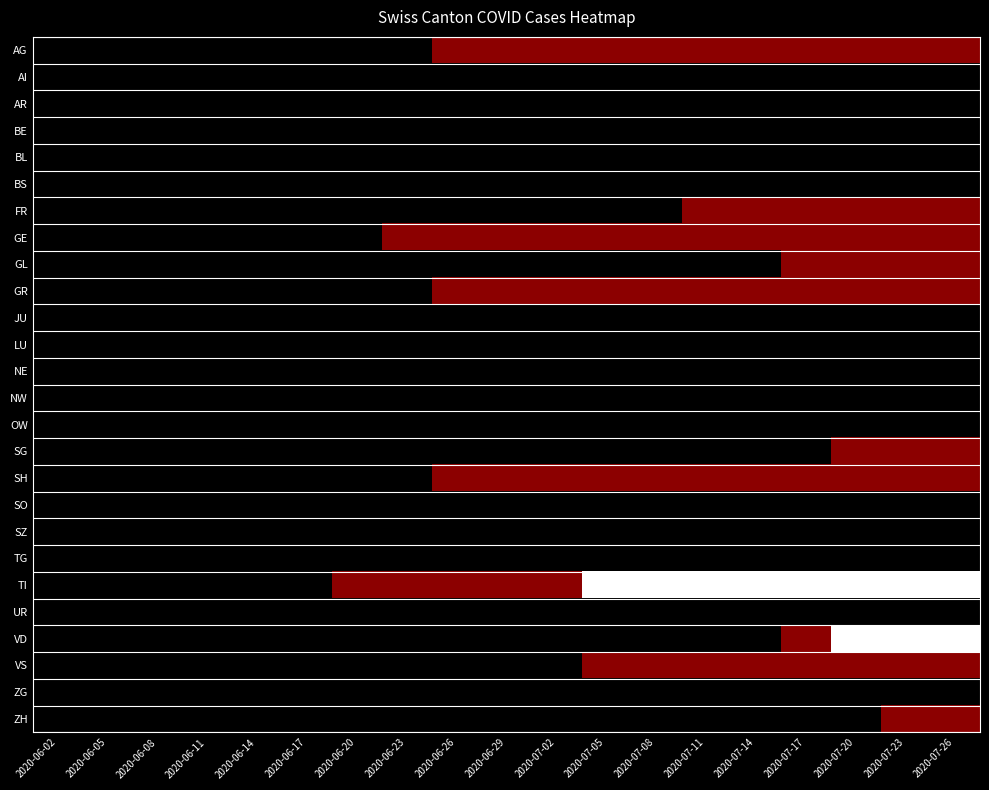

Reading left to right, transcribe all the data shown in this chart.

AG: 2020-06-02=0	2020-06-05=0	2020-06-08=0	2020-06-11=0	2020-06-14=0	2020-06-17=0	2020-06-20=0	2020-06-23=0	2020-06-26=1	2020-06-29=1	2020-07-02=1	2020-07-05=1	2020-07-08=1	2020-07-11=1	2020-07-14=1	2020-07-17=1	2020-07-20=1	2020-07-23=1	2020-07-26=1
AI: 2020-06-02=0	2020-06-05=0	2020-06-08=0	2020-06-11=0	2020-06-14=0	2020-06-17=0	2020-06-20=0	2020-06-23=0	2020-06-26=0	2020-06-29=0	2020-07-02=0	2020-07-05=0	2020-07-08=0	2020-07-11=0	2020-07-14=0	2020-07-17=0	2020-07-20=0	2020-07-23=0	2020-07-26=0
AR: 2020-06-02=0	2020-06-05=0	2020-06-08=0	2020-06-11=0	2020-06-14=0	2020-06-17=0	2020-06-20=0	2020-06-23=0	2020-06-26=0	2020-06-29=0	2020-07-02=0	2020-07-05=0	2020-07-08=0	2020-07-11=0	2020-07-14=0	2020-07-17=0	2020-07-20=0	2020-07-23=0	2020-07-26=0
BE: 2020-06-02=0	2020-06-05=0	2020-06-08=0	2020-06-11=0	2020-06-14=0	2020-06-17=0	2020-06-20=0	2020-06-23=0	2020-06-26=0	2020-06-29=0	2020-07-02=0	2020-07-05=0	2020-07-08=0	2020-07-11=0	2020-07-14=0	2020-07-17=0	2020-07-20=0	2020-07-23=0	2020-07-26=0
BL: 2020-06-02=0	2020-06-05=0	2020-06-08=0	2020-06-11=0	2020-06-14=0	2020-06-17=0	2020-06-20=0	2020-06-23=0	2020-06-26=0	2020-06-29=0	2020-07-02=0	2020-07-05=0	2020-07-08=0	2020-07-11=0	2020-07-14=0	2020-07-17=0	2020-07-20=0	2020-07-23=0	2020-07-26=0
BS: 2020-06-02=0	2020-06-05=0	2020-06-08=0	2020-06-11=0	2020-06-14=0	2020-06-17=0	2020-06-20=0	2020-06-23=0	2020-06-26=0	2020-06-29=0	2020-07-02=0	2020-07-05=0	2020-07-08=0	2020-07-11=0	2020-07-14=0	2020-07-17=0	2020-07-20=0	2020-07-23=0	2020-07-26=0
FR: 2020-06-02=0	2020-06-05=0	2020-06-08=0	2020-06-11=0	2020-06-14=0	2020-06-17=0	2020-06-20=0	2020-06-23=0	2020-06-26=0	2020-06-29=0	2020-07-02=0	2020-07-05=0	2020-07-08=0	2020-07-11=1	2020-07-14=1	2020-07-17=1	2020-07-20=1	2020-07-23=1	2020-07-26=1
GE: 2020-06-02=0	2020-06-05=0	2020-06-08=0	2020-06-11=0	2020-06-14=0	2020-06-17=0	2020-06-20=0	2020-06-23=1	2020-06-26=1	2020-06-29=1	2020-07-02=1	2020-07-05=1	2020-07-08=1	2020-07-11=1	2020-07-14=1	2020-07-17=1	2020-07-20=1	2020-07-23=1	2020-07-26=1
GL: 2020-06-02=0	2020-06-05=0	2020-06-08=0	2020-06-11=0	2020-06-14=0	2020-06-17=0	2020-06-20=0	2020-06-23=0	2020-06-26=0	2020-06-29=0	2020-07-02=0	2020-07-05=0	2020-07-08=0	2020-07-11=0	2020-07-14=0	2020-07-17=1	2020-07-20=1	2020-07-23=1	2020-07-26=1
GR: 2020-06-02=0	2020-06-05=0	2020-06-08=0	2020-06-11=0	2020-06-14=0	2020-06-17=0	2020-06-20=0	2020-06-23=0	2020-06-26=1	2020-06-29=1	2020-07-02=1	2020-07-05=1	2020-07-08=1	2020-07-11=1	2020-07-14=1	2020-07-17=1	2020-07-20=1	2020-07-23=1	2020-07-26=1
JU: 2020-06-02=0	2020-06-05=0	2020-06-08=0	2020-06-11=0	2020-06-14=0	2020-06-17=0	2020-06-20=0	2020-06-23=0	2020-06-26=0	2020-06-29=0	2020-07-02=0	2020-07-05=0	2020-07-08=0	2020-07-11=0	2020-07-14=0	2020-07-17=0	2020-07-20=0	2020-07-23=0	2020-07-26=0
LU: 2020-06-02=0	2020-06-05=0	2020-06-08=0	2020-06-11=0	2020-06-14=0	2020-06-17=0	2020-06-20=0	2020-06-23=0	2020-06-26=0	2020-06-29=0	2020-07-02=0	2020-07-05=0	2020-07-08=0	2020-07-11=0	2020-07-14=0	2020-07-17=0	2020-07-20=0	2020-07-23=0	2020-07-26=0
NE: 2020-06-02=0	2020-06-05=0	2020-06-08=0	2020-06-11=0	2020-06-14=0	2020-06-17=0	2020-06-20=0	2020-06-23=0	2020-06-26=0	2020-06-29=0	2020-07-02=0	2020-07-05=0	2020-07-08=0	2020-07-11=0	2020-07-14=0	2020-07-17=0	2020-07-20=0	2020-07-23=0	2020-07-26=0
NW: 2020-06-02=0	2020-06-05=0	2020-06-08=0	2020-06-11=0	2020-06-14=0	2020-06-17=0	2020-06-20=0	2020-06-23=0	2020-06-26=0	2020-06-29=0	2020-07-02=0	2020-07-05=0	2020-07-08=0	2020-07-11=0	2020-07-14=0	2020-07-17=0	2020-07-20=0	2020-07-23=0	2020-07-26=0
OW: 2020-06-02=0	2020-06-05=0	2020-06-08=0	2020-06-11=0	2020-06-14=0	2020-06-17=0	2020-06-20=0	2020-06-23=0	2020-06-26=0	2020-06-29=0	2020-07-02=0	2020-07-05=0	2020-07-08=0	2020-07-11=0	2020-07-14=0	2020-07-17=0	2020-07-20=0	2020-07-23=0	2020-07-26=0
SG: 2020-06-02=0	2020-06-05=0	2020-06-08=0	2020-06-11=0	2020-06-14=0	2020-06-17=0	2020-06-20=0	2020-06-23=0	2020-06-26=0	2020-06-29=0	2020-07-02=0	2020-07-05=0	2020-07-08=0	2020-07-11=0	2020-07-14=0	2020-07-17=0	2020-07-20=1	2020-07-23=1	2020-07-26=1
SH: 2020-06-02=0	2020-06-05=0	2020-06-08=0	2020-06-11=0	2020-06-14=0	2020-06-17=0	2020-06-20=0	2020-06-23=0	2020-06-26=1	2020-06-29=1	2020-07-02=1	2020-07-05=1	2020-07-08=1	2020-07-11=1	2020-07-14=1	2020-07-17=1	2020-07-20=1	2020-07-23=1	2020-07-26=1
SO: 2020-06-02=0	2020-06-05=0	2020-06-08=0	2020-06-11=0	2020-06-14=0	2020-06-17=0	2020-06-20=0	2020-06-23=0	2020-06-26=0	2020-06-29=0	2020-07-02=0	2020-07-05=0	2020-07-08=0	2020-07-11=0	2020-07-14=0	2020-07-17=0	2020-07-20=0	2020-07-23=0	2020-07-26=0
SZ: 2020-06-02=0	2020-06-05=0	2020-06-08=0	2020-06-11=0	2020-06-14=0	2020-06-17=0	2020-06-20=0	2020-06-23=0	2020-06-26=0	2020-06-29=0	2020-07-02=0	2020-07-05=0	2020-07-08=0	2020-07-11=0	2020-07-14=0	2020-07-17=0	2020-07-20=0	2020-07-23=0	2020-07-26=0
TG: 2020-06-02=0	2020-06-05=0	2020-06-08=0	2020-06-11=0	2020-06-14=0	2020-06-17=0	2020-06-20=0	2020-06-23=0	2020-06-26=0	2020-06-29=0	2020-07-02=0	2020-07-05=0	2020-07-08=0	2020-07-11=0	2020-07-14=0	2020-07-17=0	2020-07-20=0	2020-07-23=0	2020-07-26=0
TI: 2020-06-02=0	2020-06-05=0	2020-06-08=0	2020-06-11=0	2020-06-14=0	2020-06-17=0	2020-06-20=1	2020-06-23=1	2020-06-26=1	2020-06-29=1	2020-07-02=1	2020-07-05=2	2020-07-08=2	2020-07-11=2	2020-07-14=2	2020-07-17=2	2020-07-20=2	2020-07-23=2	2020-07-26=2
UR: 2020-06-02=0	2020-06-05=0	2020-06-08=0	2020-06-11=0	2020-06-14=0	2020-06-17=0	2020-06-20=0	2020-06-23=0	2020-06-26=0	2020-06-29=0	2020-07-02=0	2020-07-05=0	2020-07-08=0	2020-07-11=0	2020-07-14=0	2020-07-17=0	2020-07-20=0	2020-07-23=0	2020-07-26=0
VD: 2020-06-02=0	2020-06-05=0	2020-06-08=0	2020-06-11=0	2020-06-14=0	2020-06-17=0	2020-06-20=0	2020-06-23=0	2020-06-26=0	2020-06-29=0	2020-07-02=0	2020-07-05=0	2020-07-08=0	2020-07-11=0	2020-07-14=0	2020-07-17=1	2020-07-20=2	2020-07-23=2	2020-07-26=2
VS: 2020-06-02=0	2020-06-05=0	2020-06-08=0	2020-06-11=0	2020-06-14=0	2020-06-17=0	2020-06-20=0	2020-06-23=0	2020-06-26=0	2020-06-29=0	2020-07-02=0	2020-07-05=1	2020-07-08=1	2020-07-11=1	2020-07-14=1	2020-07-17=1	2020-07-20=1	2020-07-23=1	2020-07-26=1
ZG: 2020-06-02=0	2020-06-05=0	2020-06-08=0	2020-06-11=0	2020-06-14=0	2020-06-17=0	2020-06-20=0	2020-06-23=0	2020-06-26=0	2020-06-29=0	2020-07-02=0	2020-07-05=0	2020-07-08=0	2020-07-11=0	2020-07-14=0	2020-07-17=0	2020-07-20=0	2020-07-23=0	2020-07-26=0
ZH: 2020-06-02=0	2020-06-05=0	2020-06-08=0	2020-06-11=0	2020-06-14=0	2020-06-17=0	2020-06-20=0	2020-06-23=0	2020-06-26=0	2020-06-29=0	2020-07-02=0	2020-07-05=0	2020-07-08=0	2020-07-11=0	2020-07-14=0	2020-07-17=0	2020-07-20=0	2020-07-23=1	2020-07-26=1